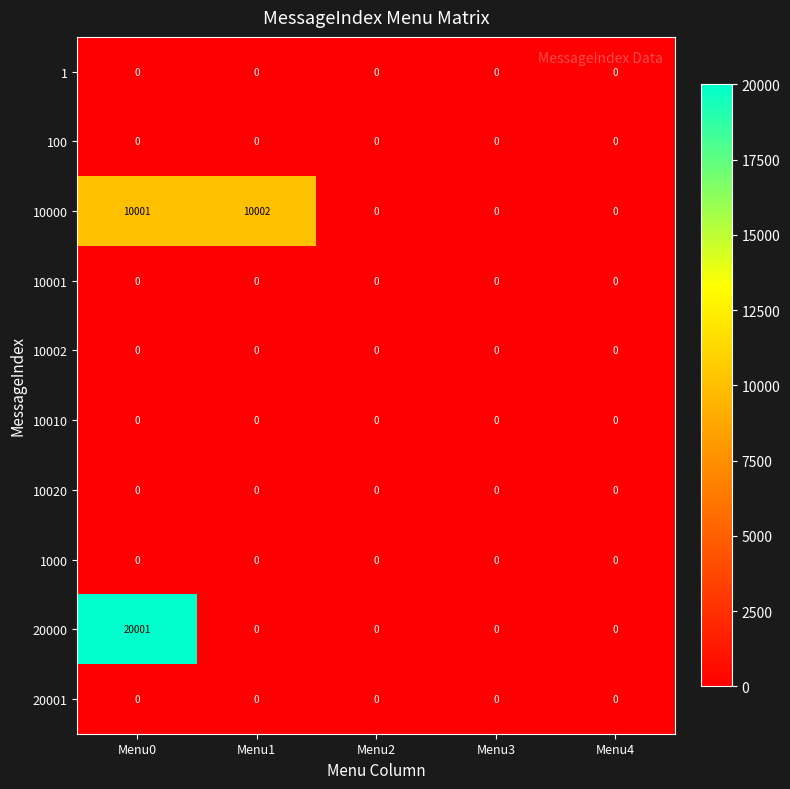

What is the difference between the highest and lowest values at Menu1?

10002